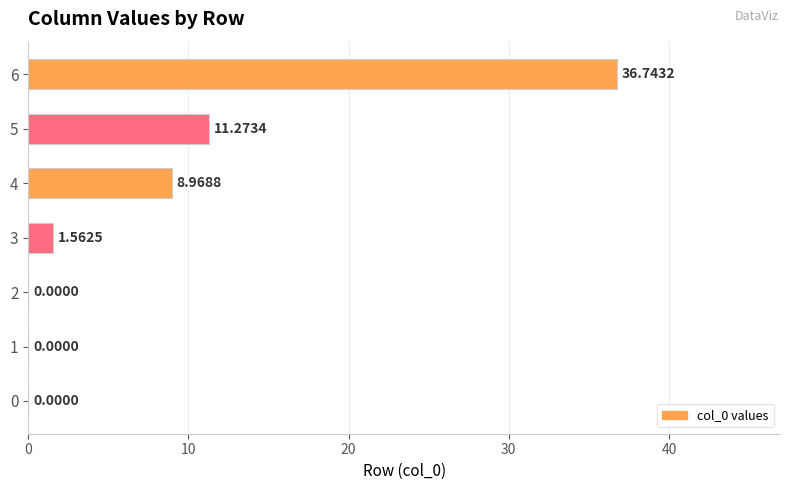

What is the change in value from 3 to 4?

+7.4